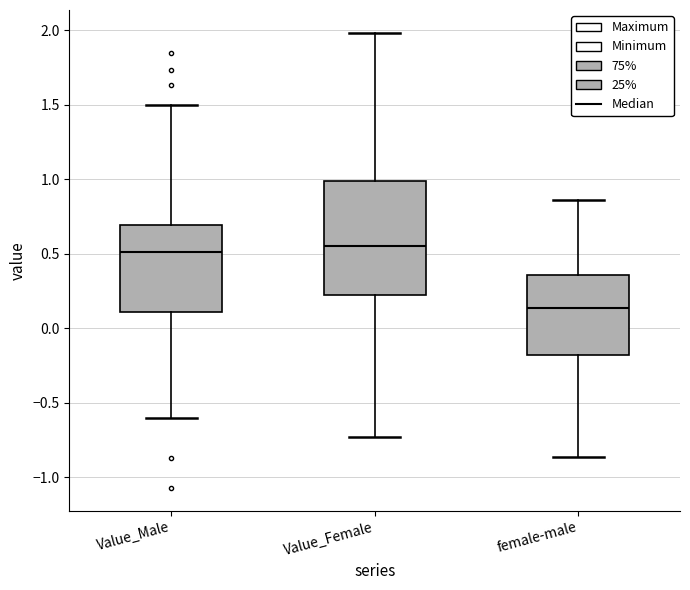

Reading left to right, transcribe this box plot: for each box, give where its median line is, the range the box spans, and where its two whiskers end, as read against the y-axis. The values are not printed on the chart, so give them approximately, as read against the axis.

Value_Male: median 0.50, box 0.10 to 0.70, whiskers -0.60 to 1.50
Value_Female: median 0.55, box 0.25 to 1.00, whiskers -0.75 to 2.00
female-male: median 0.15, box -0.20 to 0.35, whiskers -0.85 to 0.85